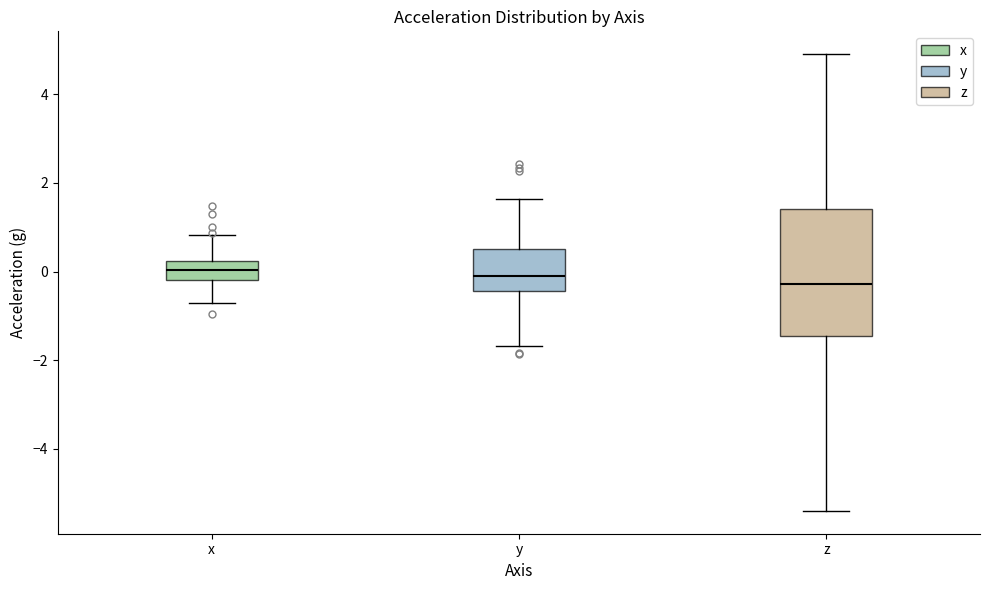

Reading left to right, read every box against the y-axis: the position of its median line, the range the box covers, and the ends of its whiskers. The values are not printed on the chart, so give them approximately, as read against the axis.

x: median 0.0, box -0.2 to 0.2, whiskers -0.8 to 0.8
y: median -0.2, box -0.4 to 0.6, whiskers -1.6 to 1.6
z: median -0.2, box -1.4 to 1.4, whiskers -5.4 to 5.0